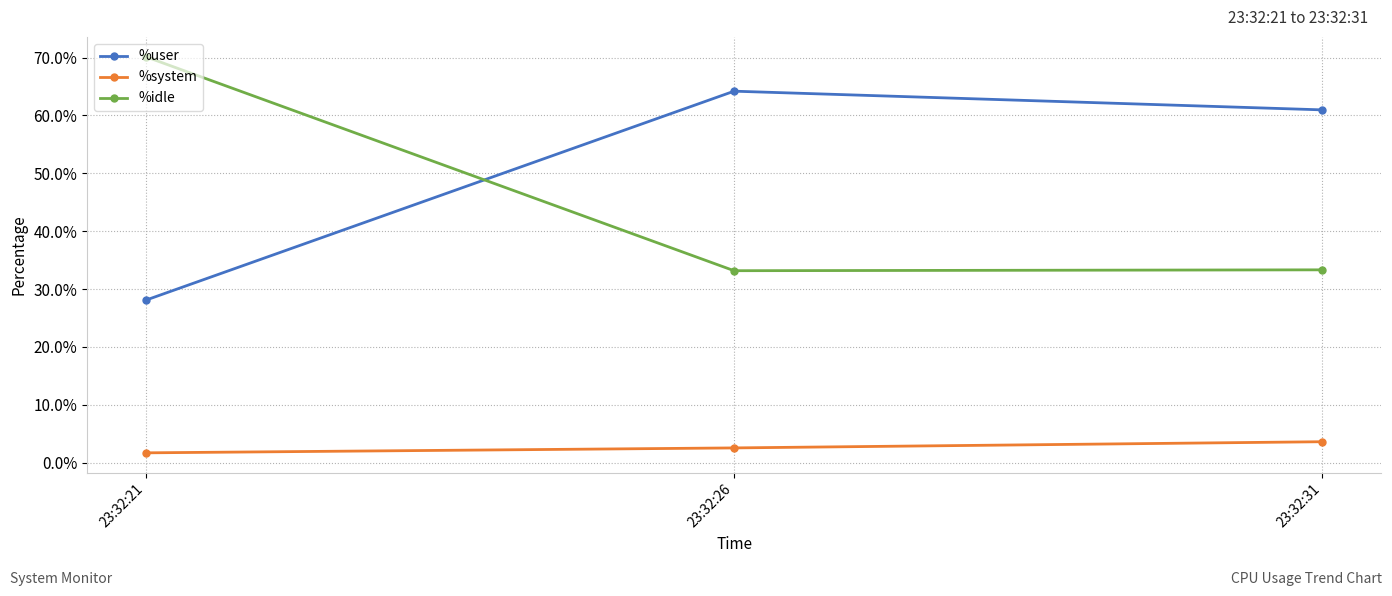

The value of %idle at 23:32:31 is 33.3. True or false?

True